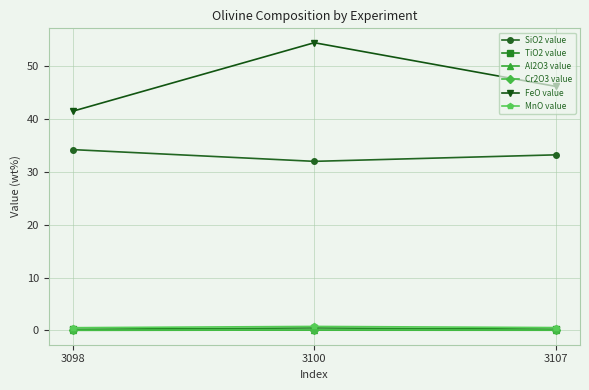

Does the chart display data point markers on the line(s)?

Yes